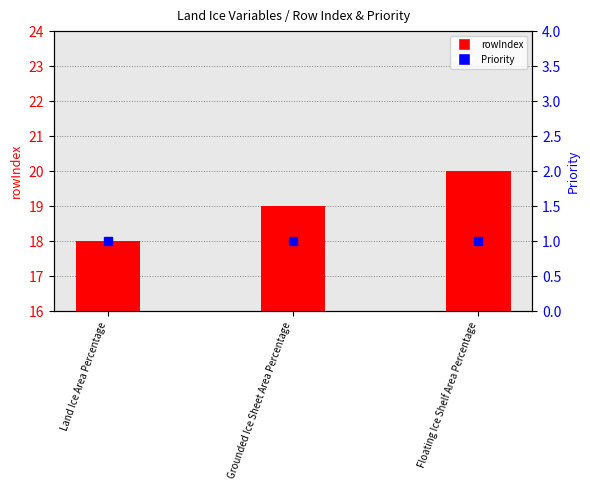

At which category is the sum across all series the highest?

Floating Ice Shelf Area Percentage